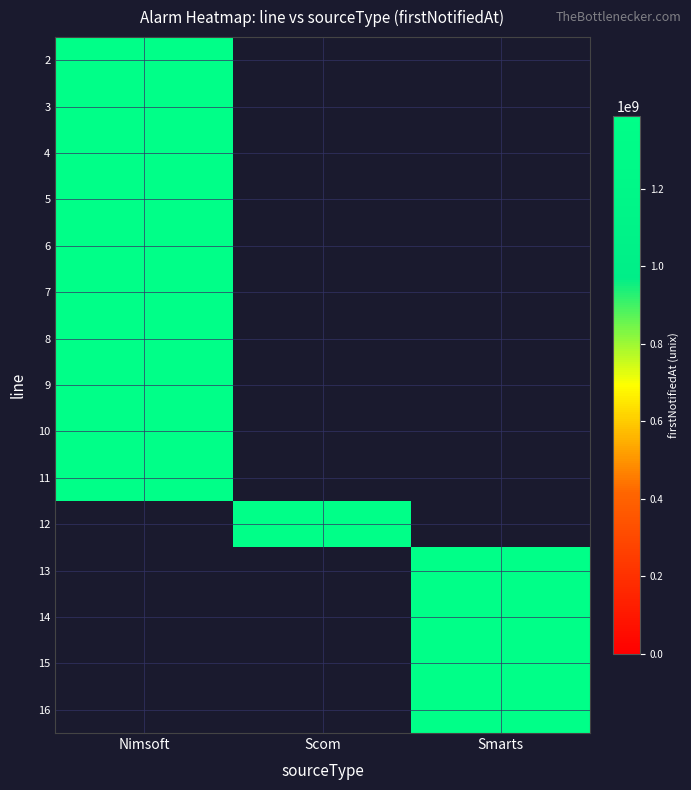

The value of Scom at 7 is 0. True or false?

True